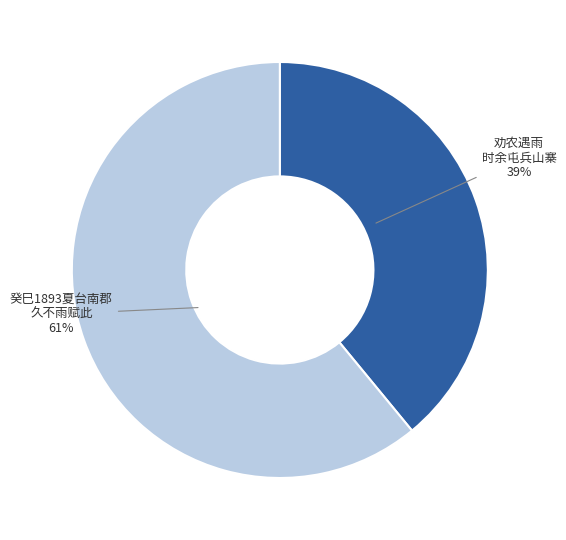

Is there any slice that represents more than half of the pie?

Yes